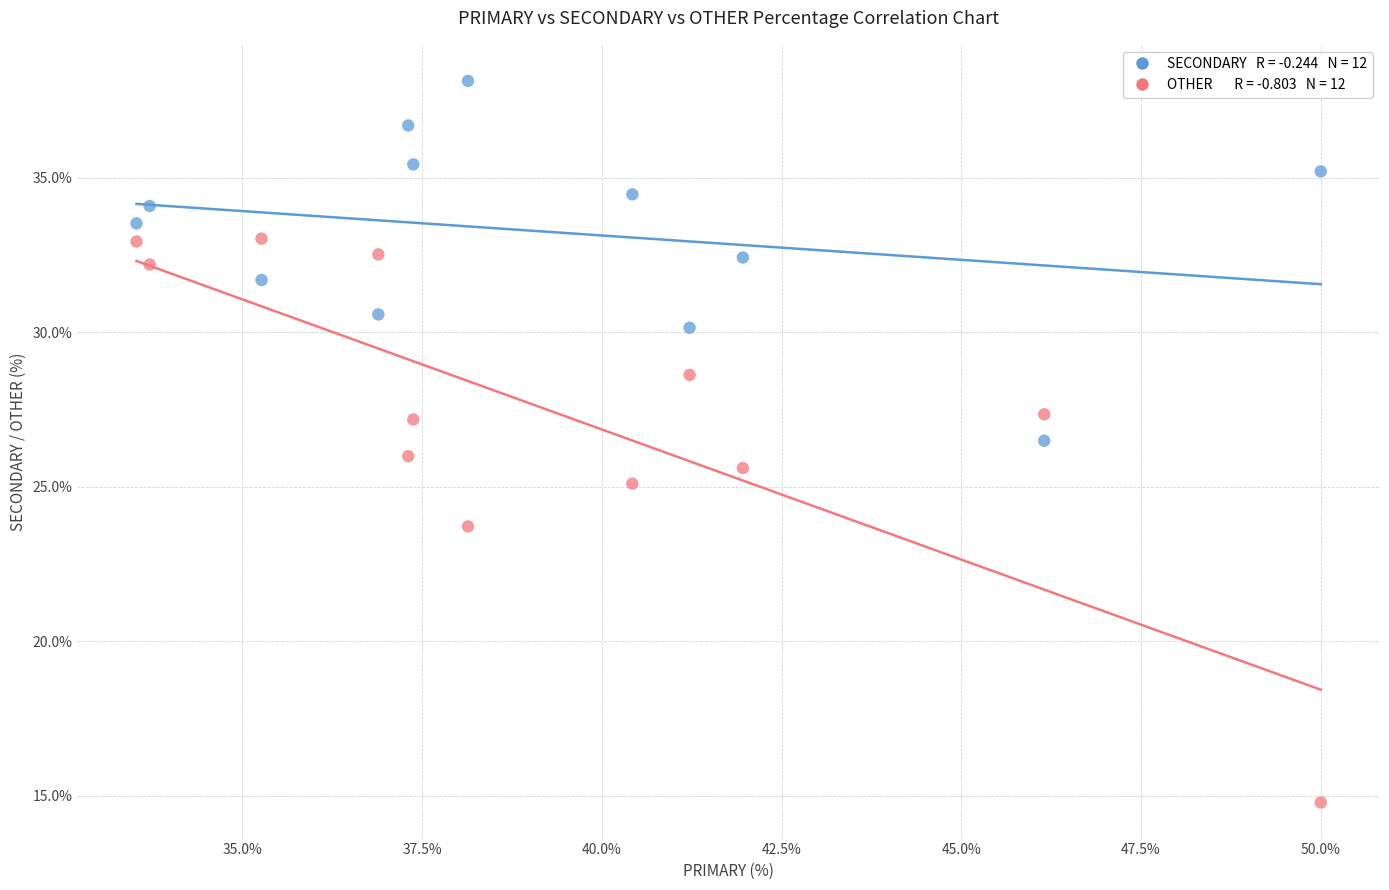

Across all data points, what is the range of X values (max minus min)?

16.5